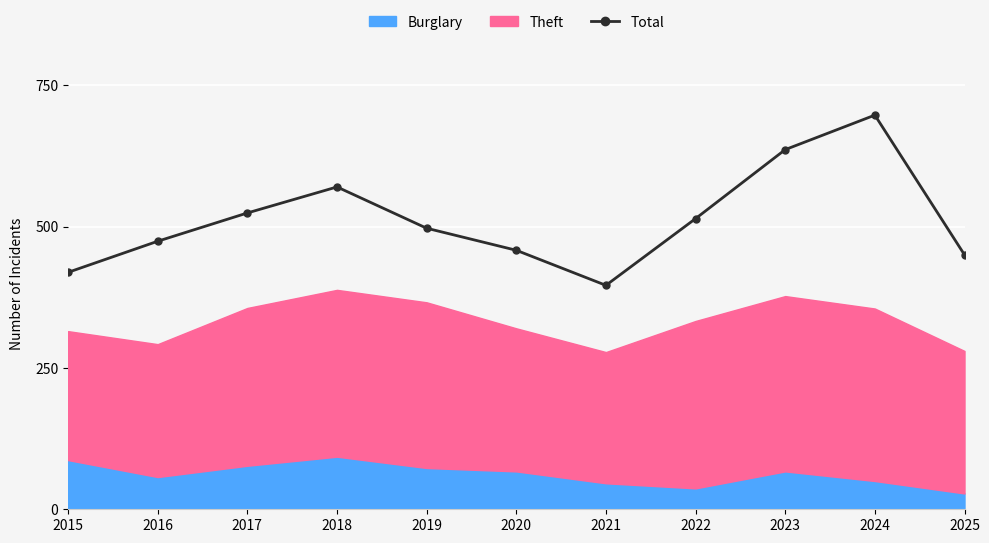

How many interior local peaks (higher than both neighbors) does the data have?

2